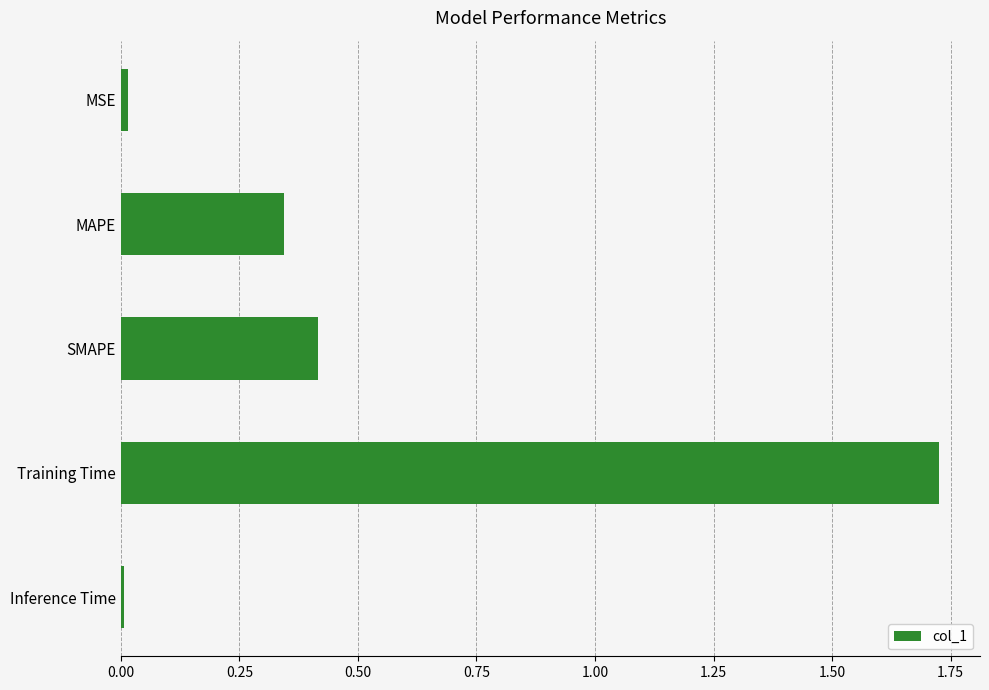

What is the change in value from MAPE to SMAPE?

+0.1